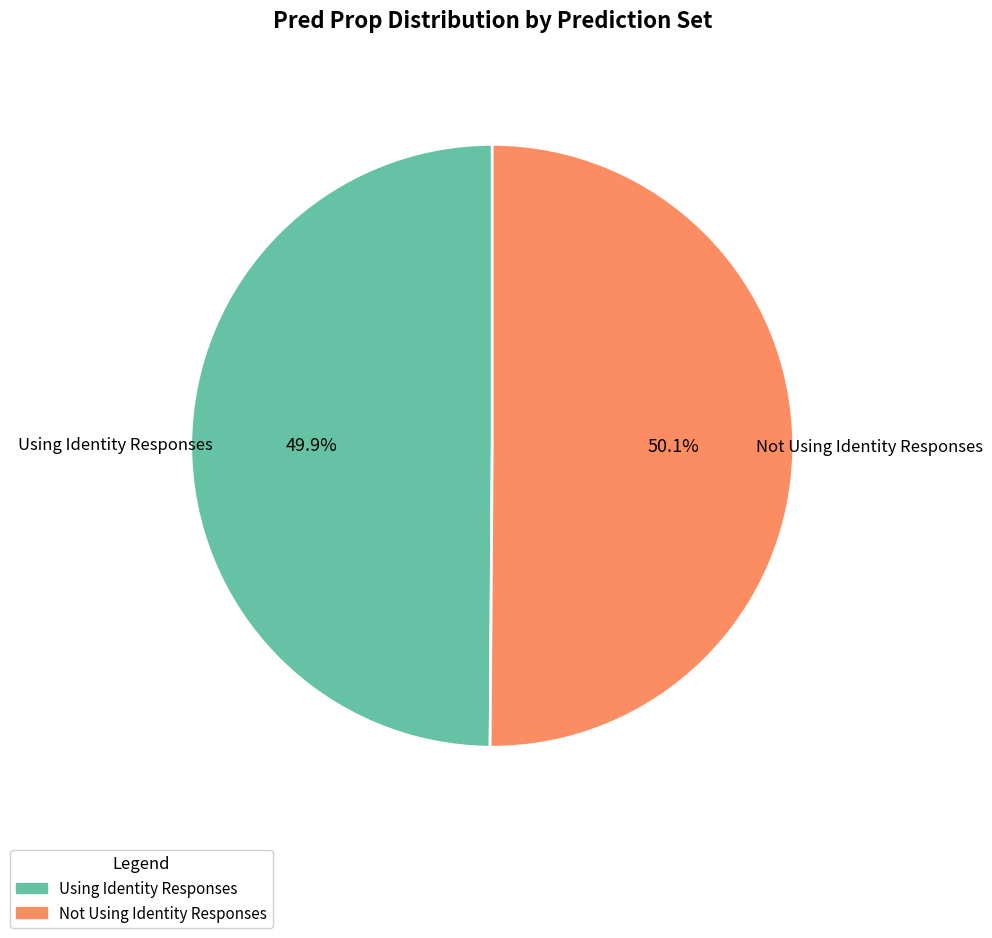

To the nearest percent, what percentage of the pie is Using Identity Responses?

50%